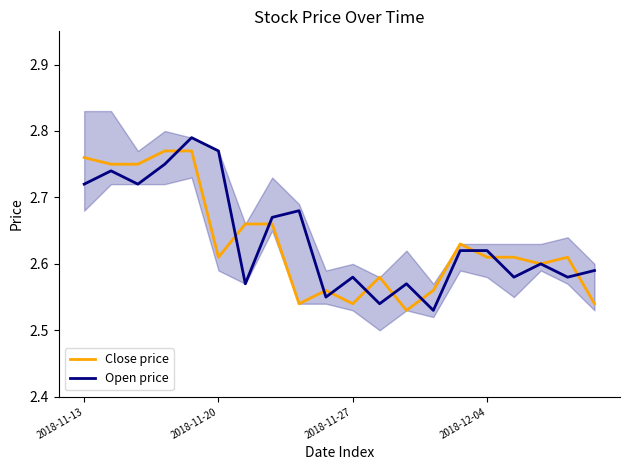

Which category has the highest value across all series?

4